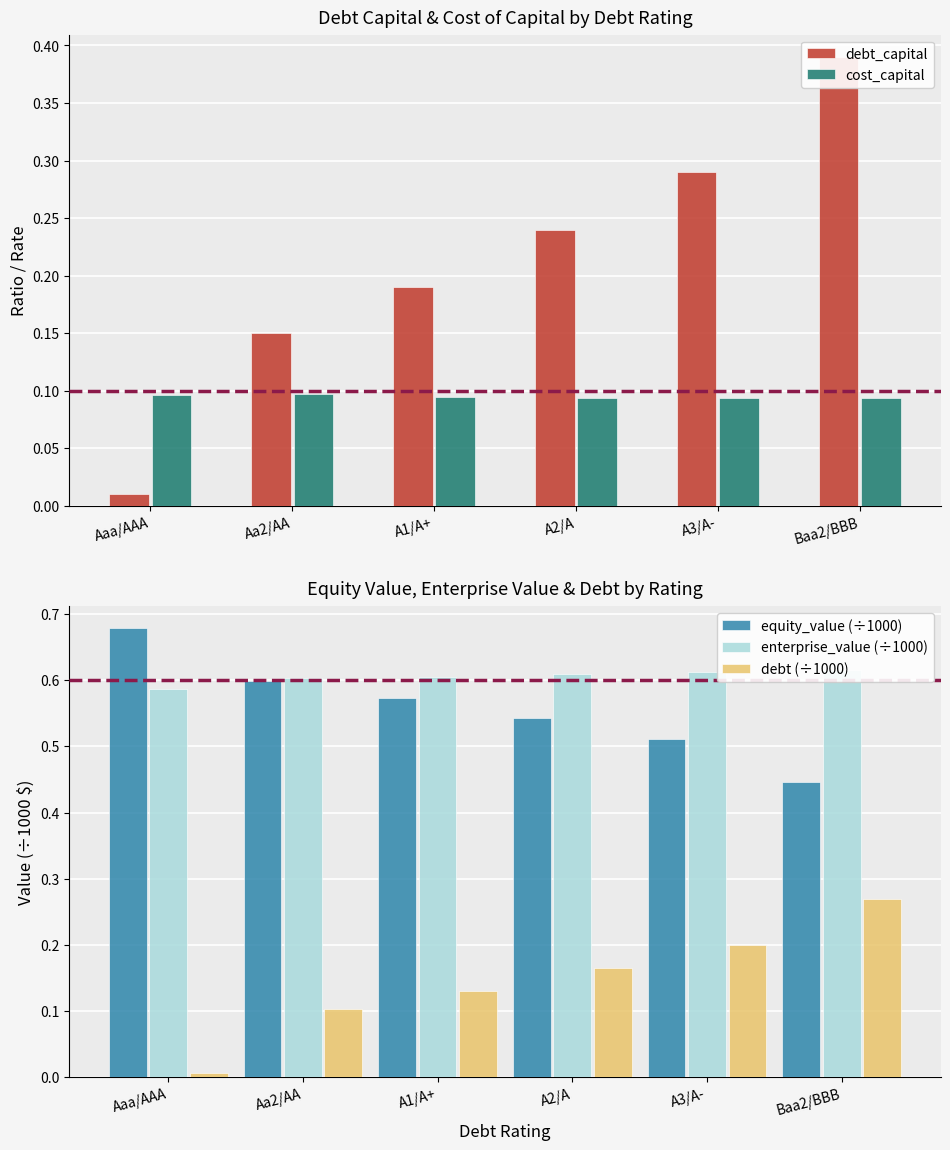

The value of equity_value (÷1000) at Aa2/AA is 0.4. True or false?

False